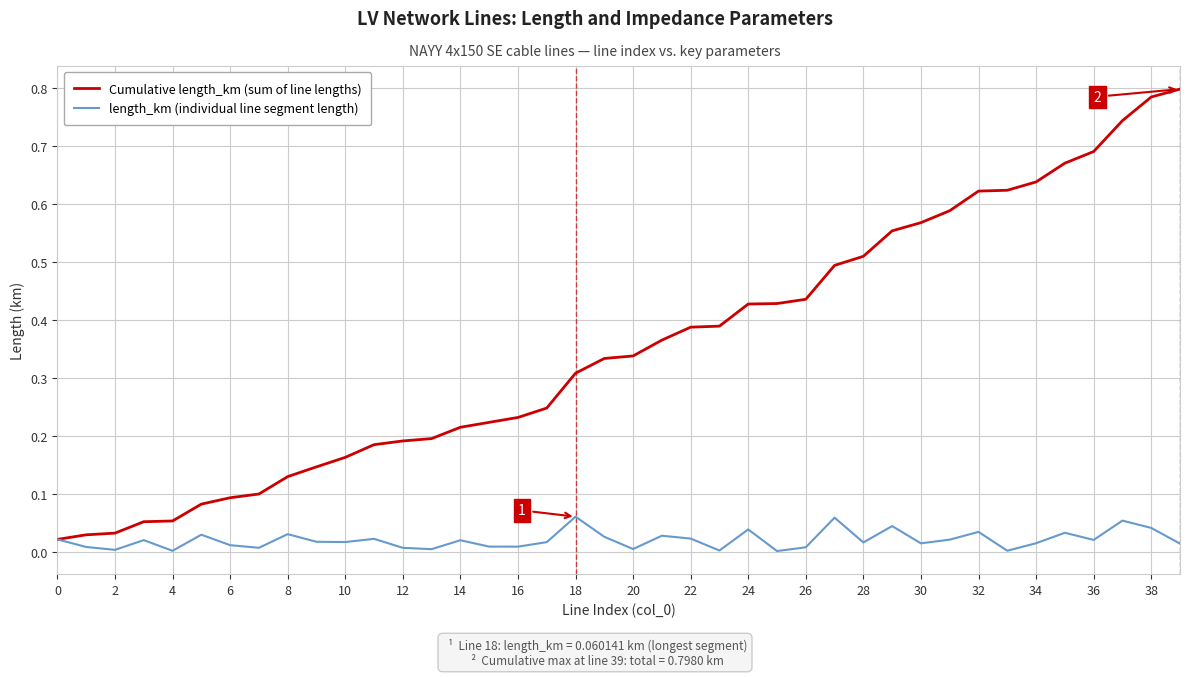

Which series has the largest range (max minus min)?

Cumulative length_km (sum of line lengths)